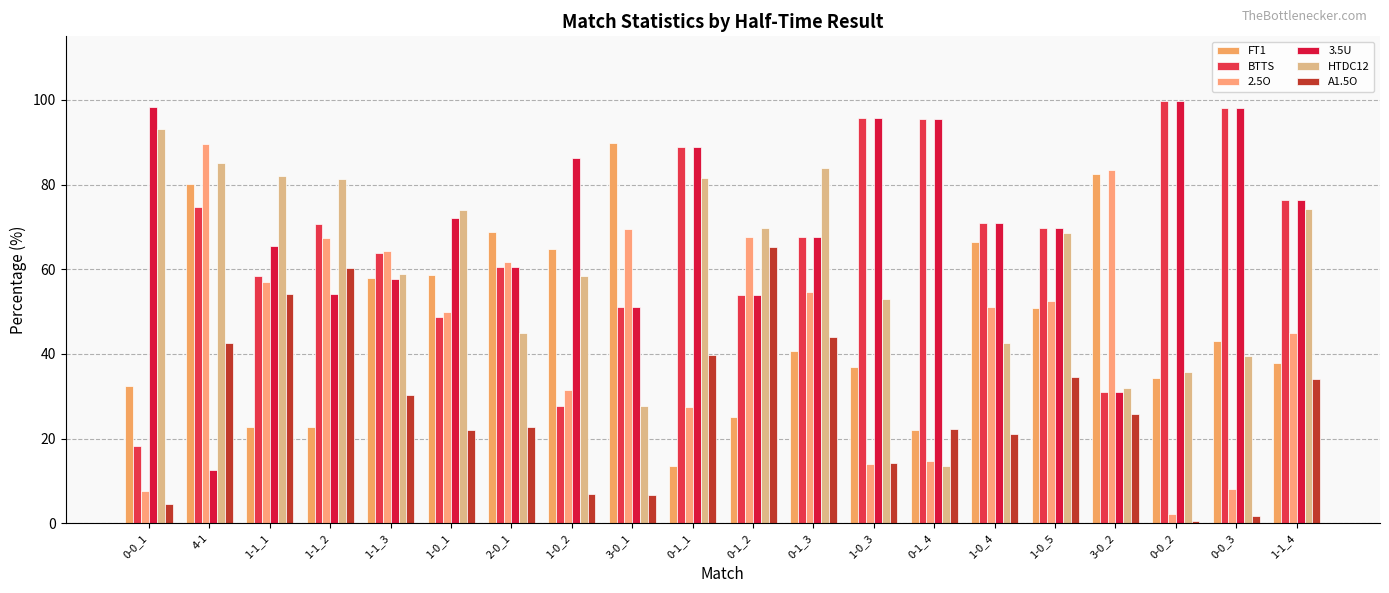

What is the difference between the BTTS values at 1-0_2 and 1-0_1?

21.0